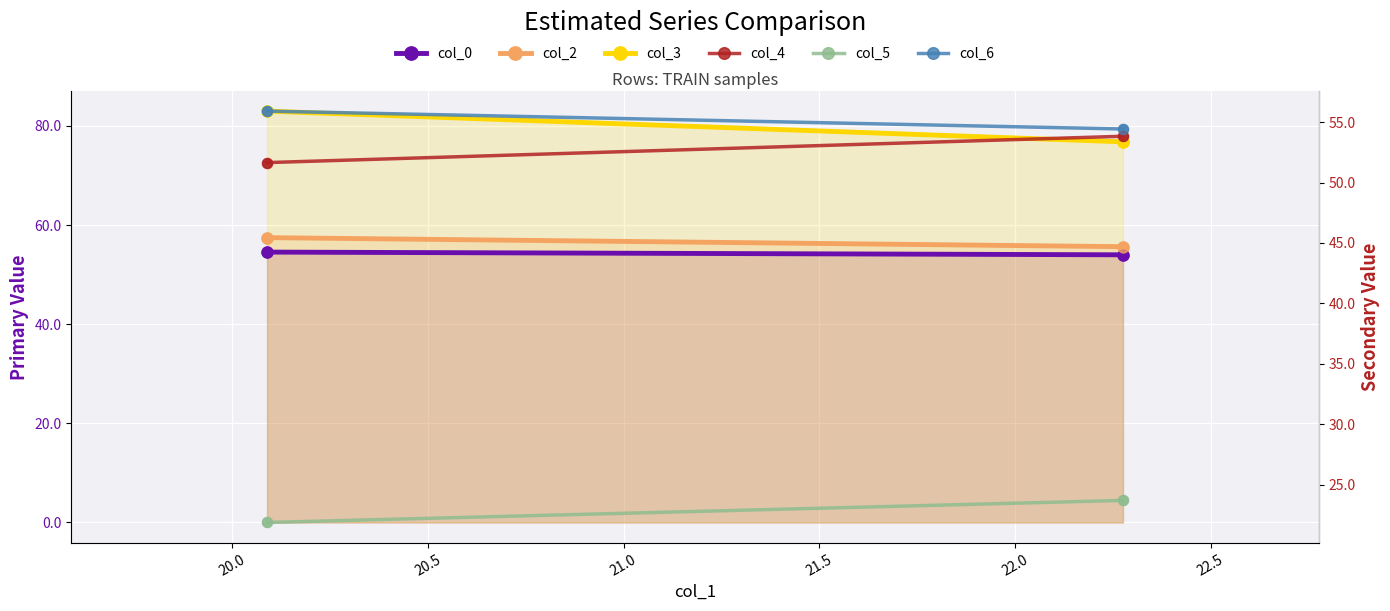

Is the value of col_4 at 20.0 greater than the value of col_3 at 19.5?

No